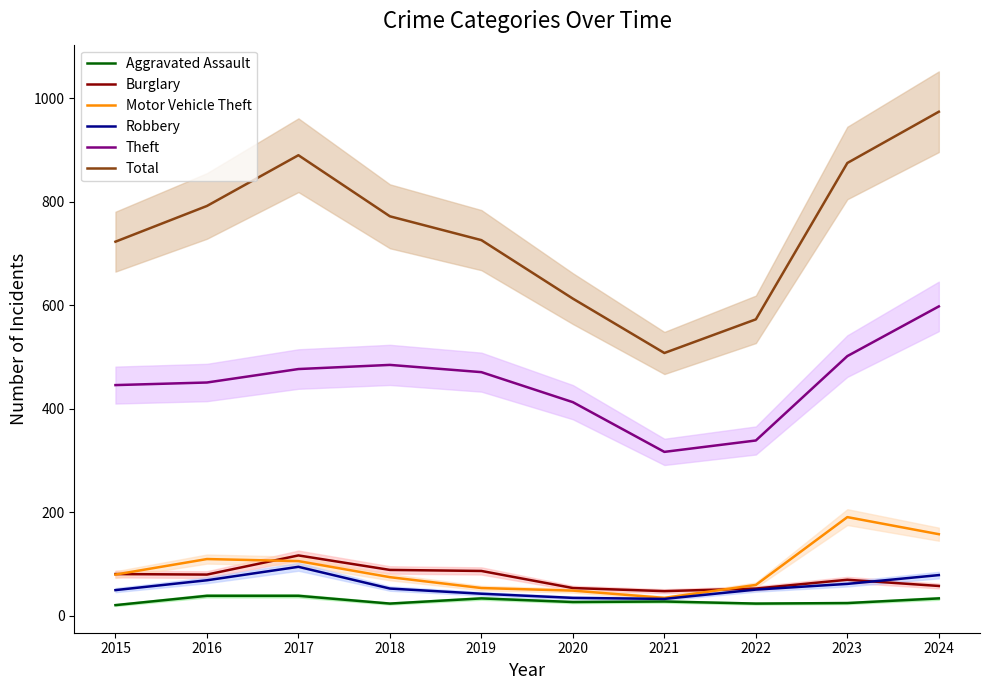

Reading left to right, transcribe all the data shown in this chart.

Aggravated Assault: 21	39	39	24	34	27	28	24	25	34
Burglary: 81	80	117	89	87	54	48	53	70	58
Motor Vehicle Theft: 80	110	106	75	54	49	35	60	191	158
Robbery: 50	69	95	53	43	35	33	51	62	79
Theft: 446	451	477	485	471	413	317	339	502	598
Total: 723	792	890	772	726	613	508	573	875	974